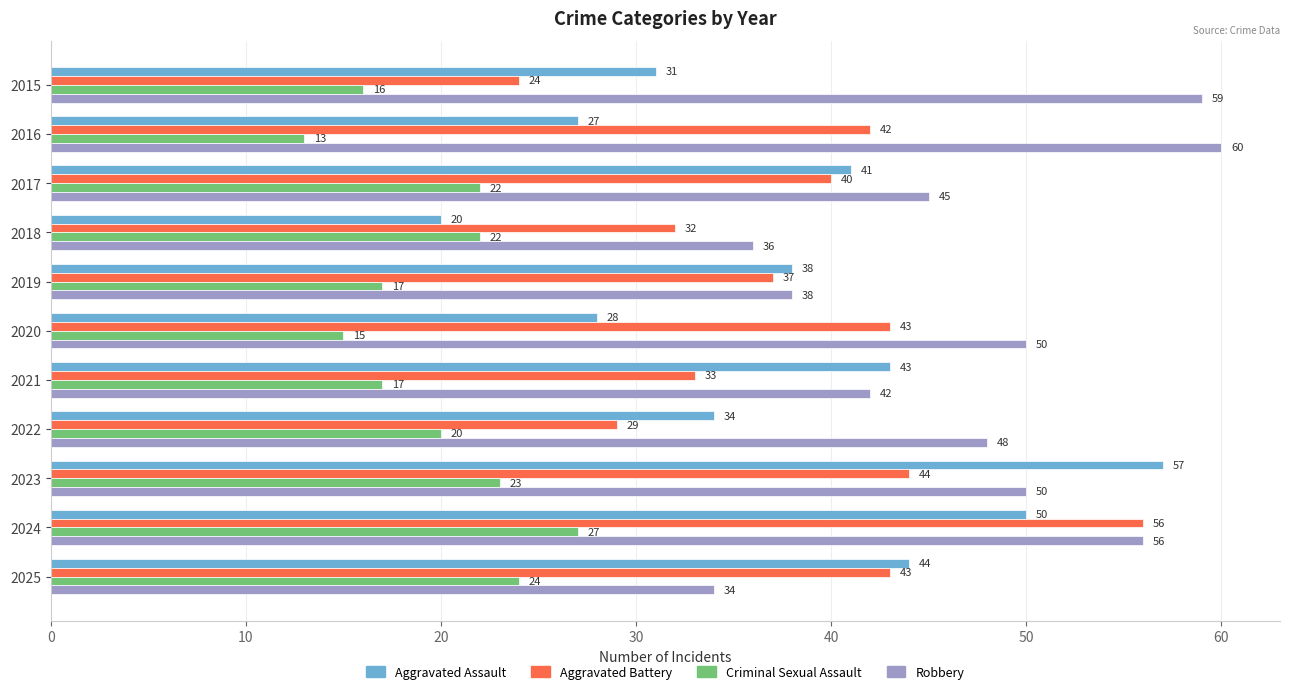

How many series are shown in this chart?

4